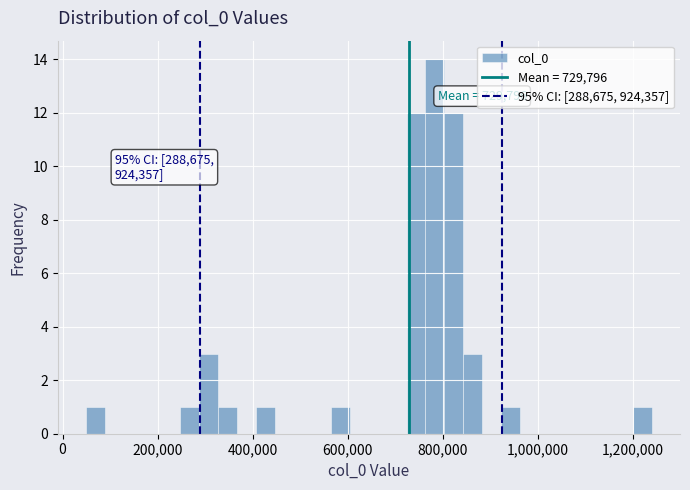

Read against the x-axis, roughly where is the centre of the tallest bar?

780000